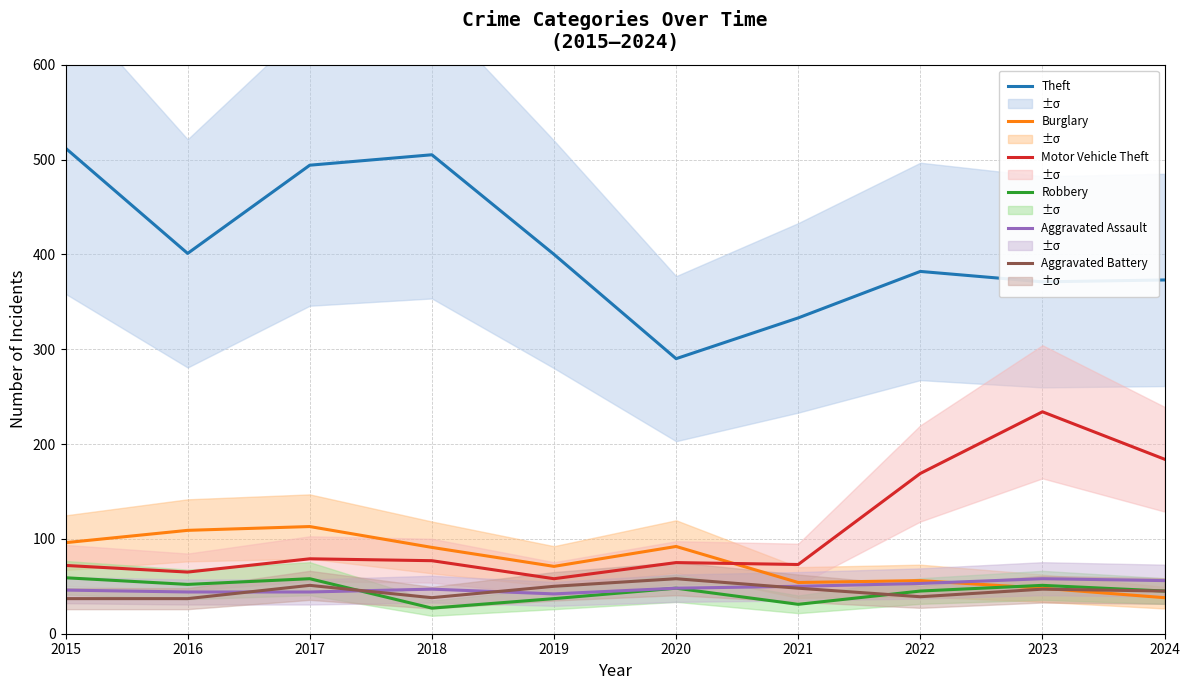

At which label does Motor Vehicle Theft reach its minimum?

2019